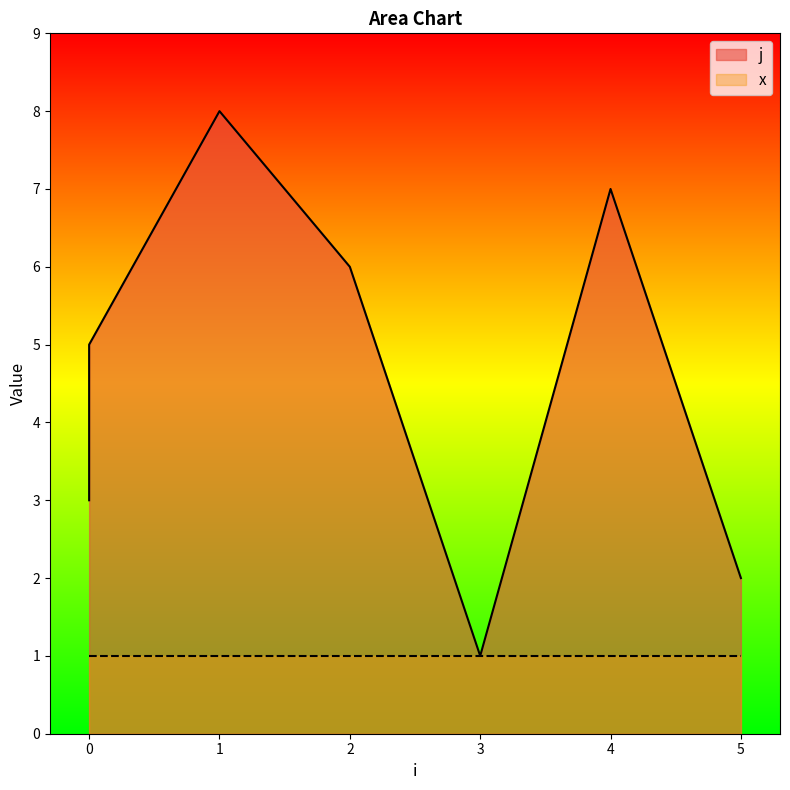

True or false: the data has more than 2 interior local peaks.

False